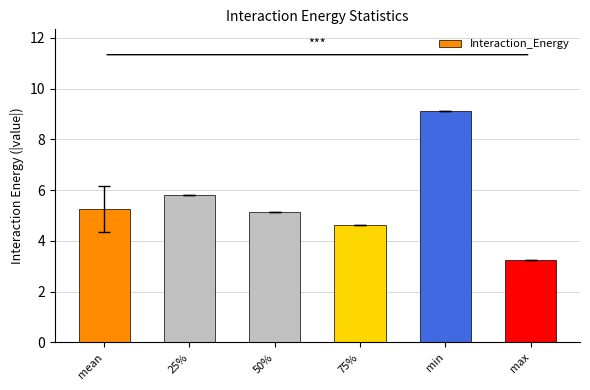

What is the label of the 6th bar from the left?

max